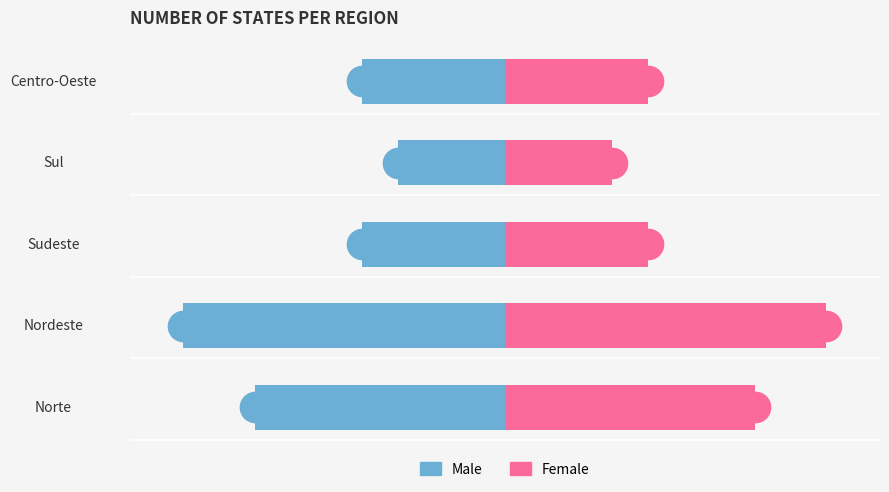

What is the value of the Male bar at the 4th from the left?

-3